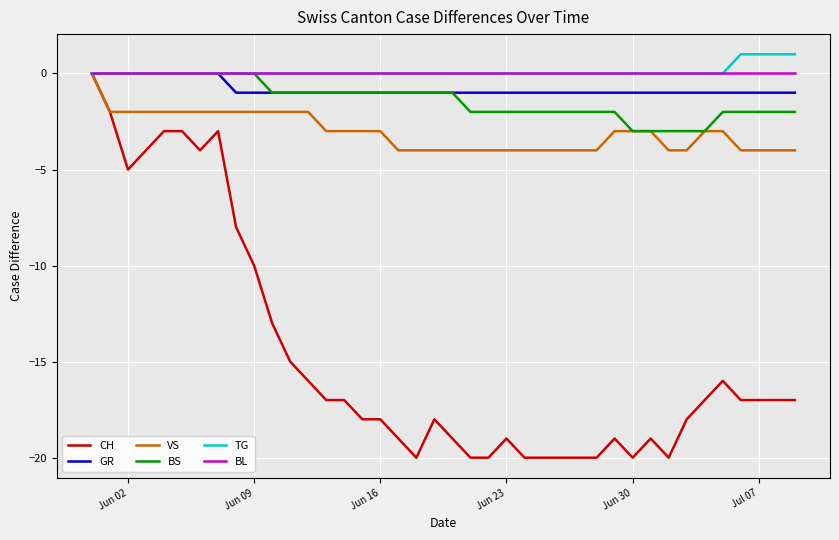

Which series has the largest range (max minus min)?

CH